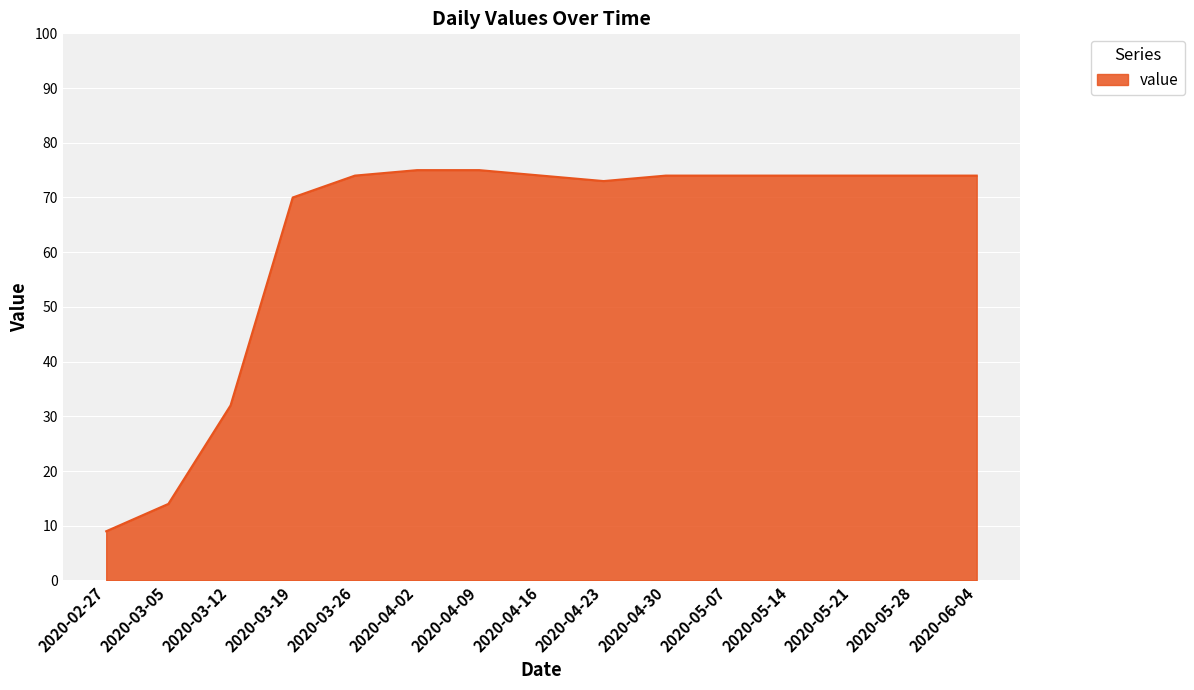

What position from the left is 2020-04-23?

9